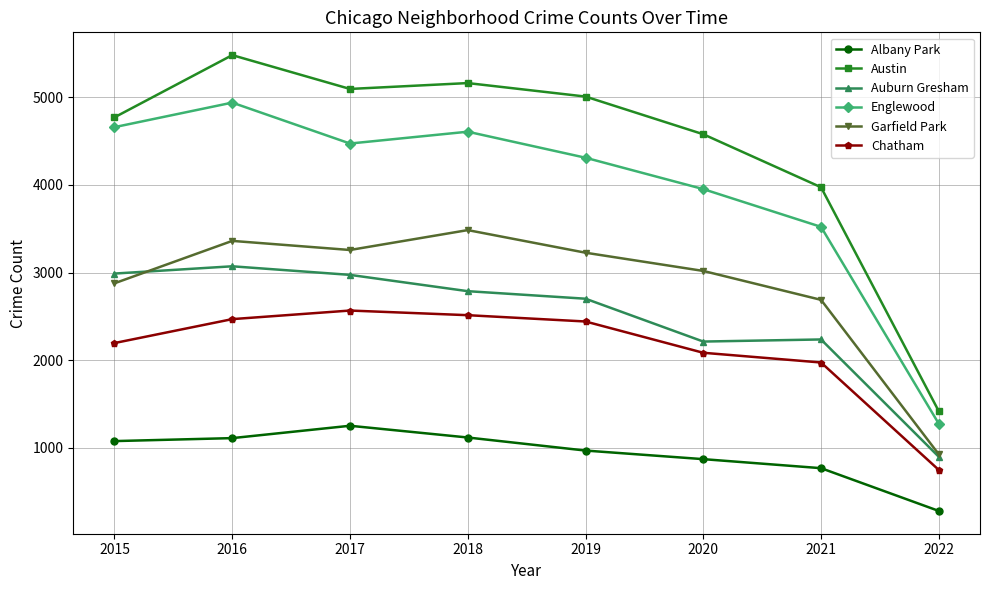

Which category has the lowest value across all series?

2022